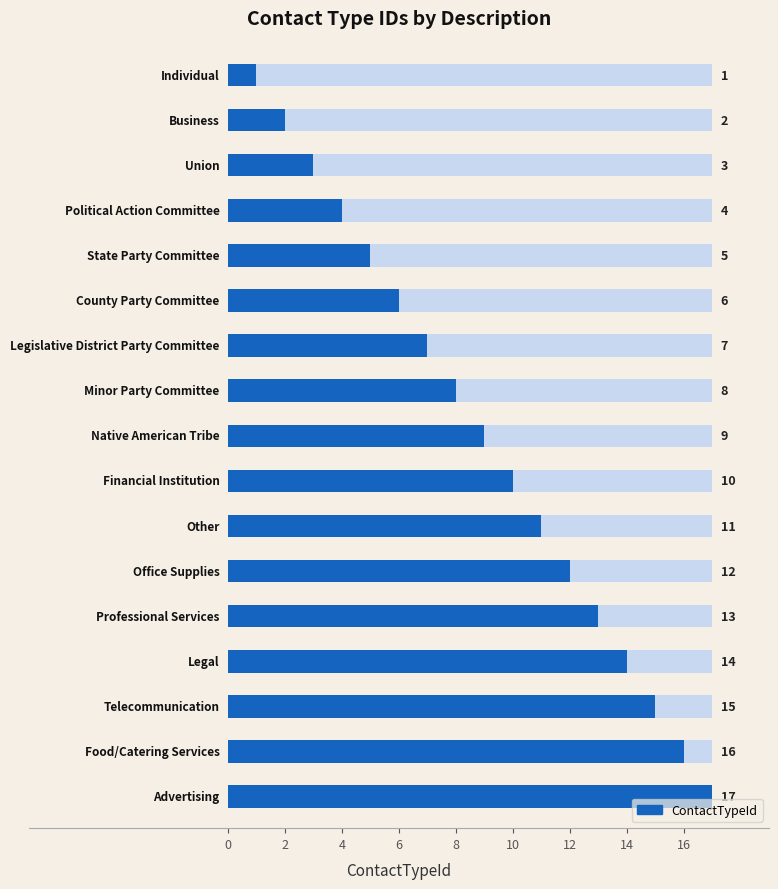

What is the value of the 7th bar from the left?

7